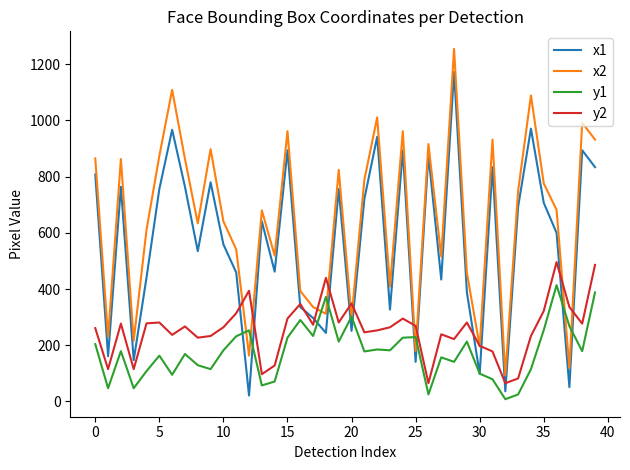

Is this an area chart (filled region under the line)?

No